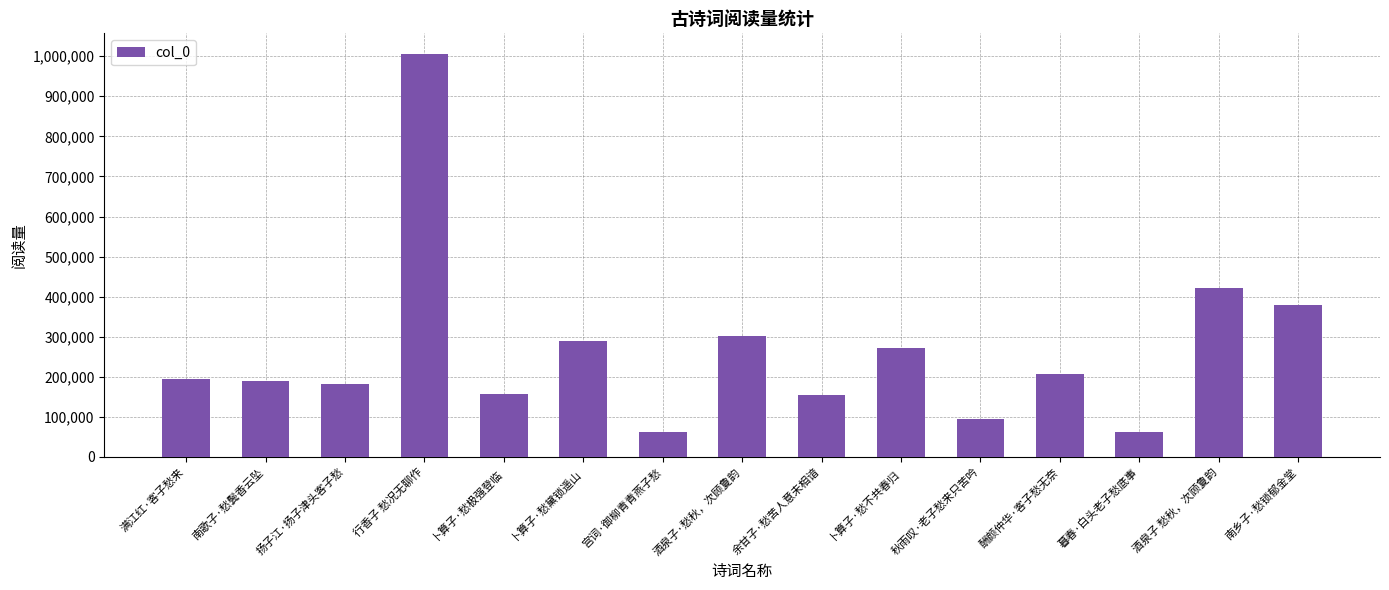

Which category has the highest value across all series?

行香子 愁况无聊作